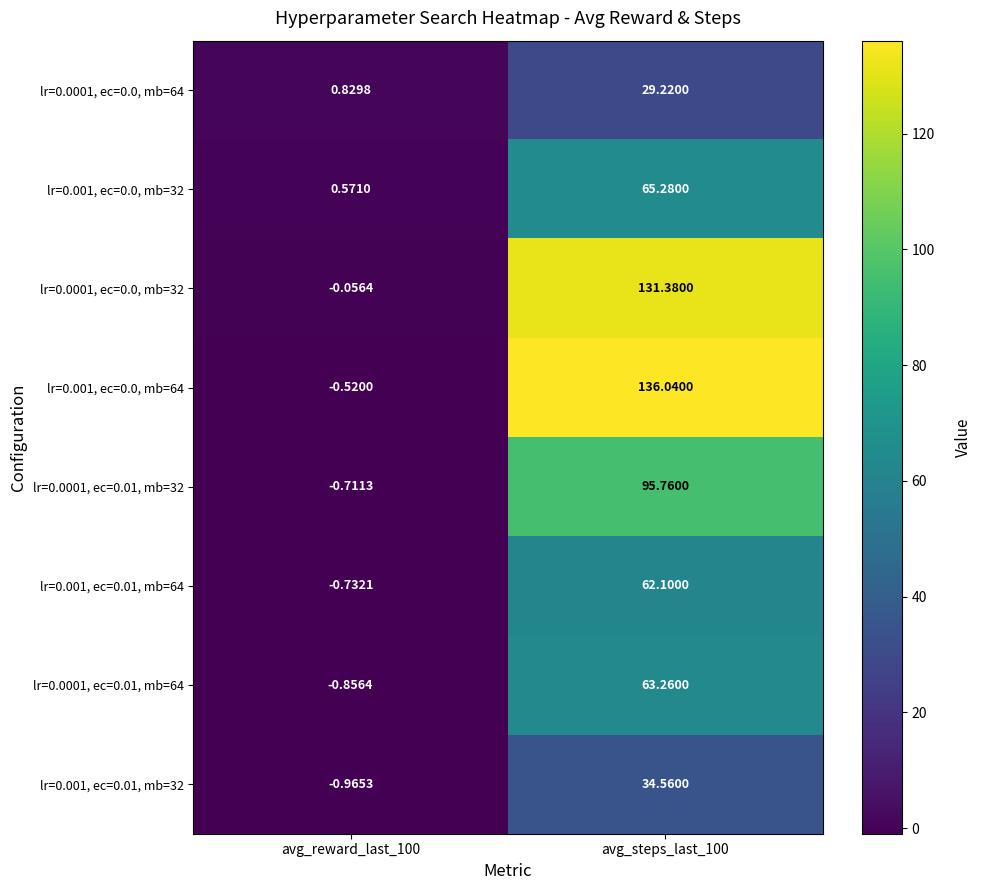

Is the value of lr=0.0001, ec=0.01, mb=32 at avg_reward_last_100 greater than the value of lr=0.001, ec=0.01, mb=32 at avg_reward_last_100?

Yes